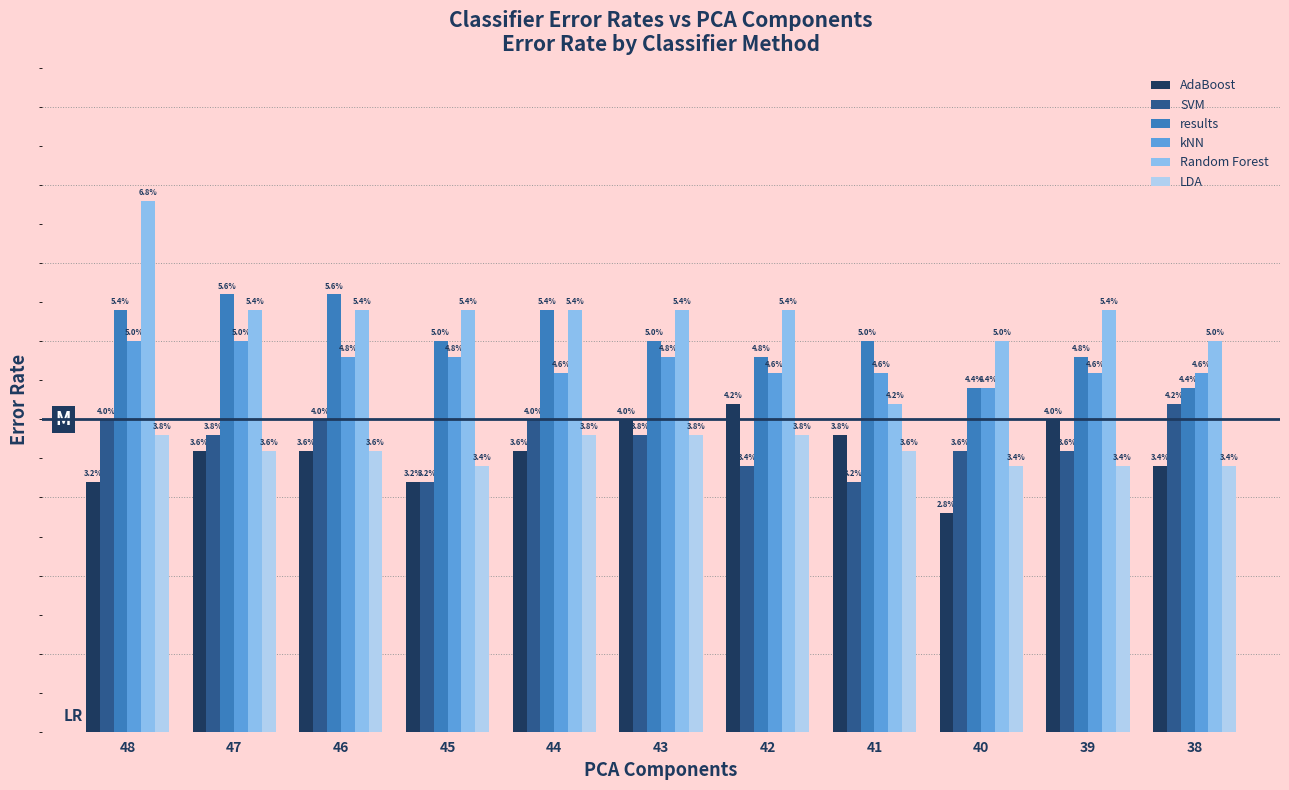

Are the bars grouped side by side (vs. stacked)?

Yes